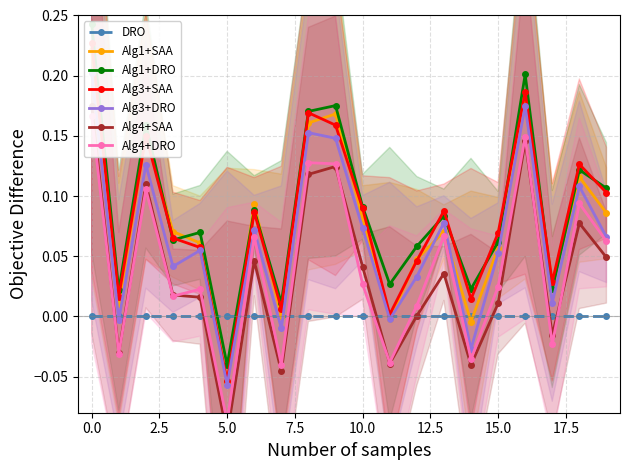

How many points are higher than both their immediate neighbors (excluding endpoints)?

6